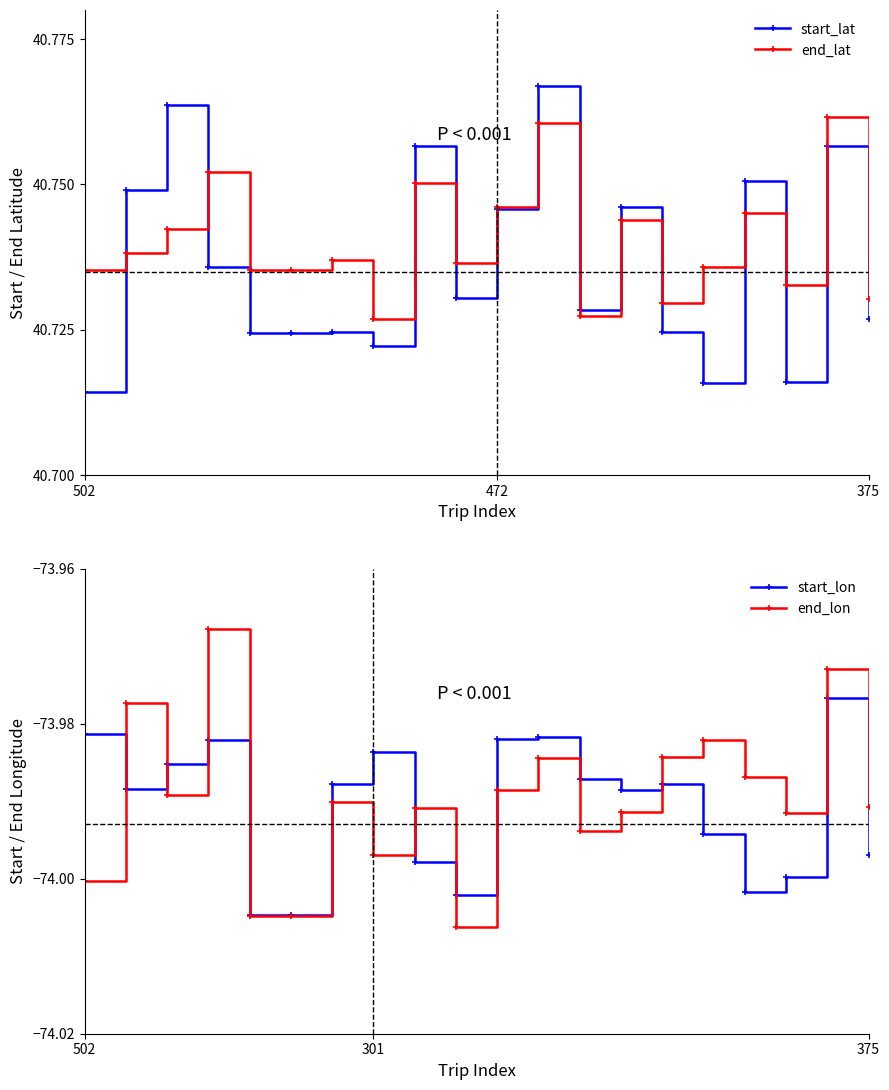

What is the value of the end_lat point at the 12th from the left?

40.8